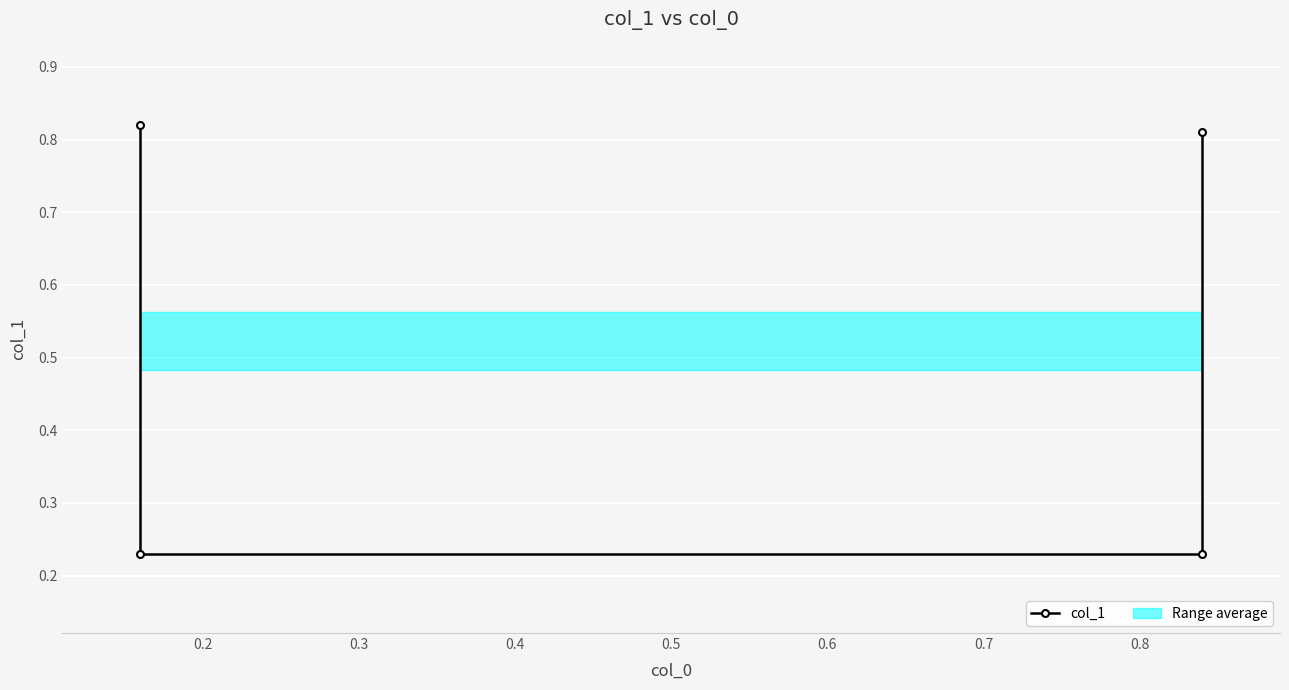

How many lines are shown in the chart?

1